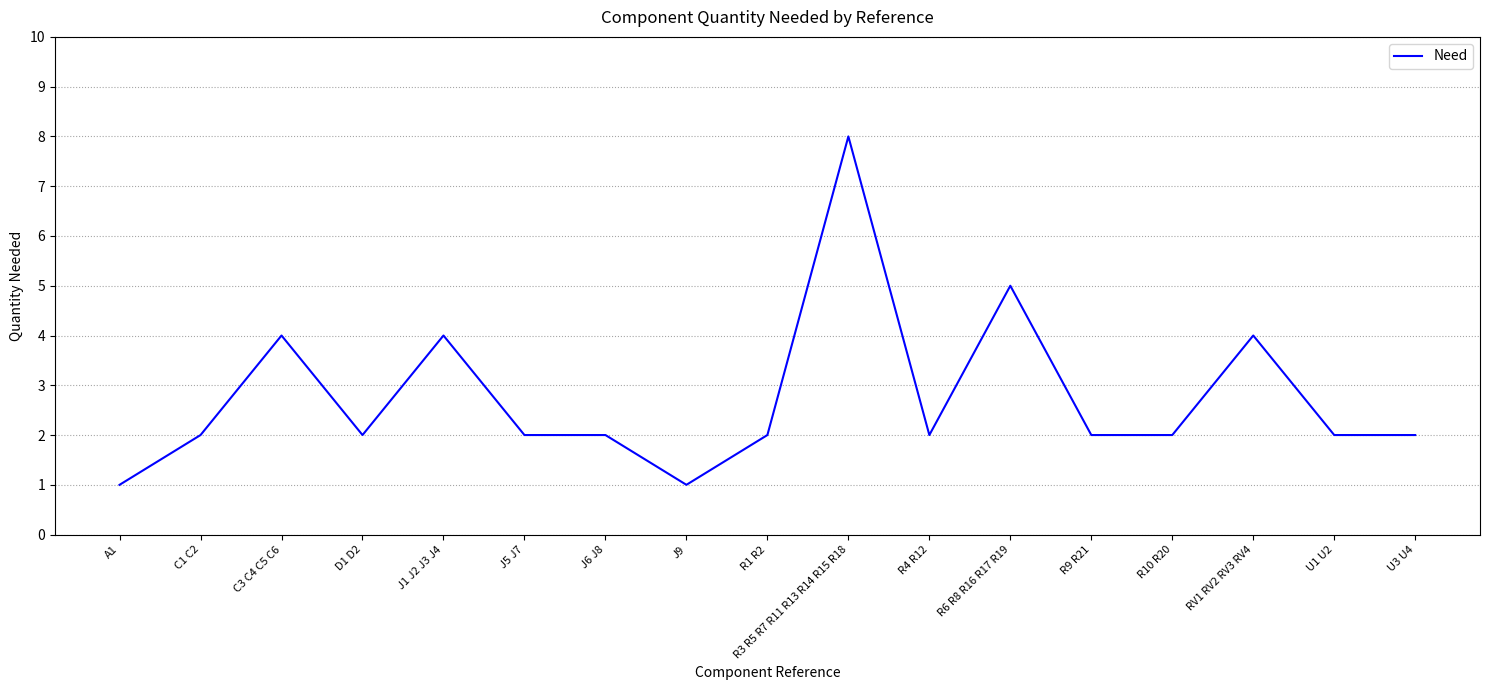

What position from the left is R10 R20?

14